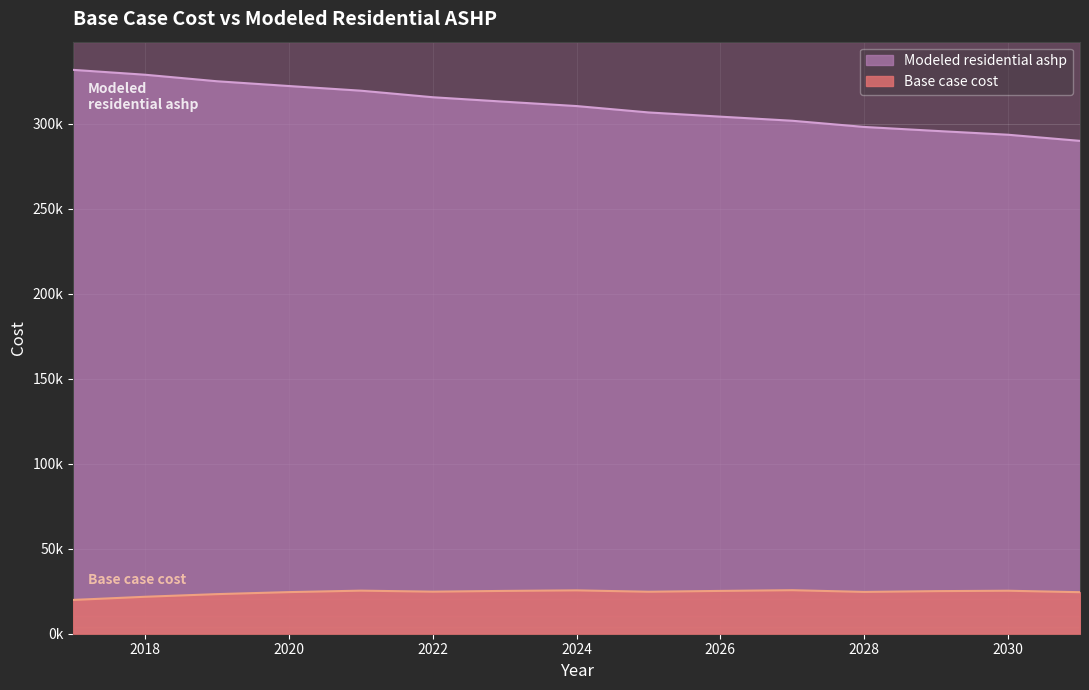

True or false: Modeled residential ashp has more than 1 points higher than both neighbors.

False